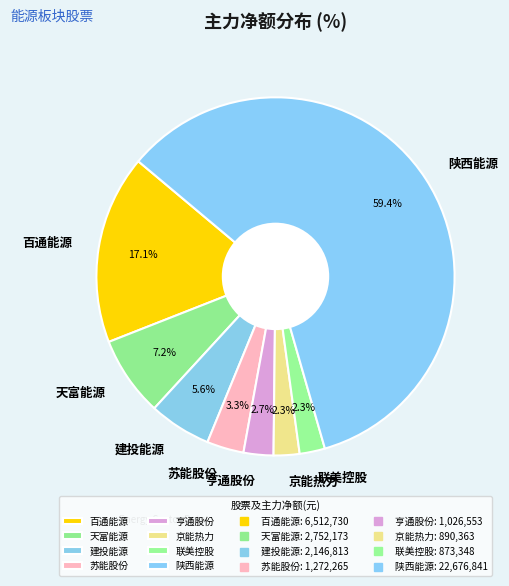

What is the largest slice in the pie chart?

陕西能源